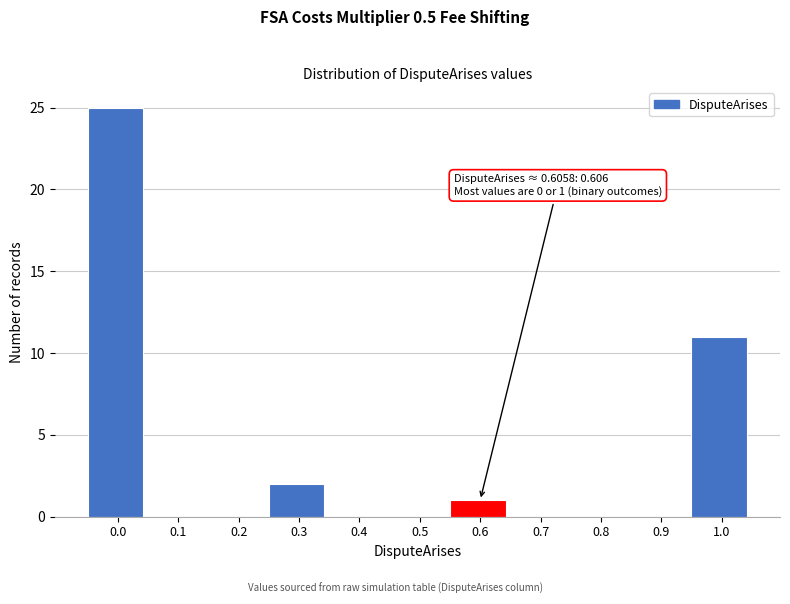

Reading left to right, extract all data points from this chart.

0.0=25	0.1=0	0.2=0	0.3=2	0.4=0	0.5=0	0.6=1	0.7=0	0.8=0	0.9=0	1.0=11